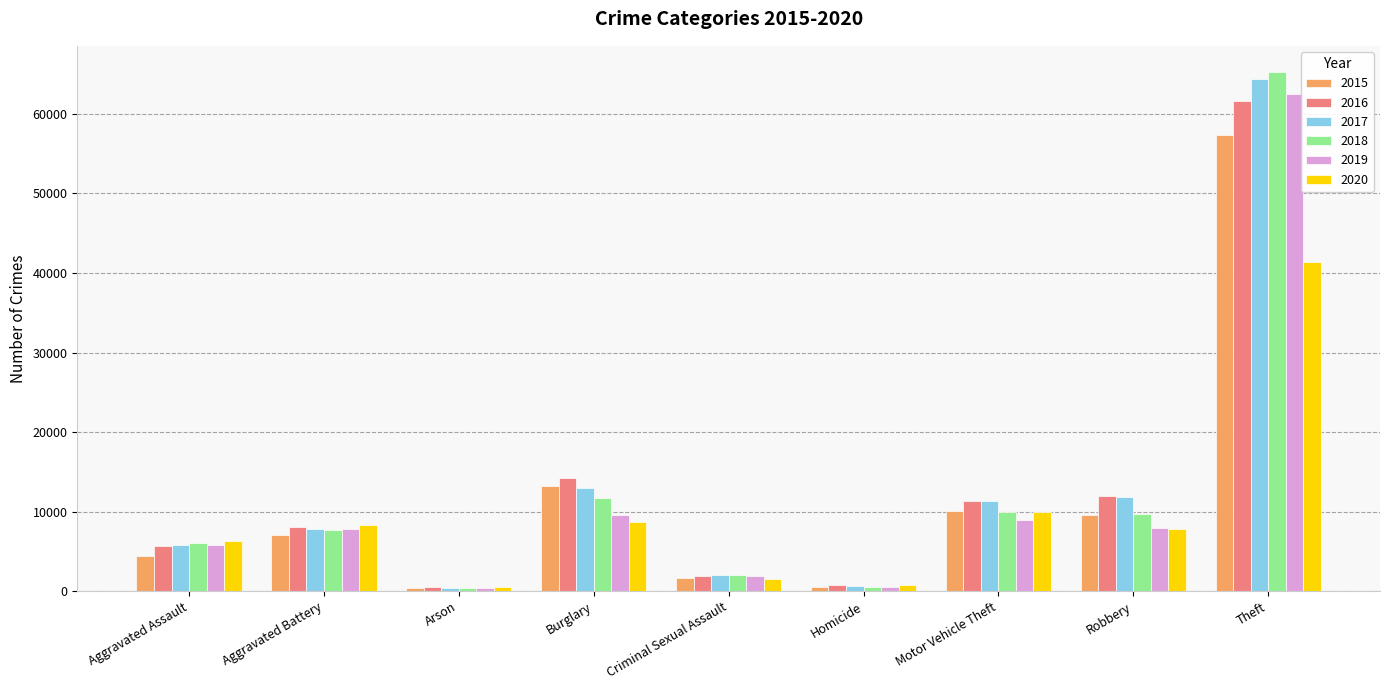

True or false: 2018 has a value of 11747 at Burglary.

True